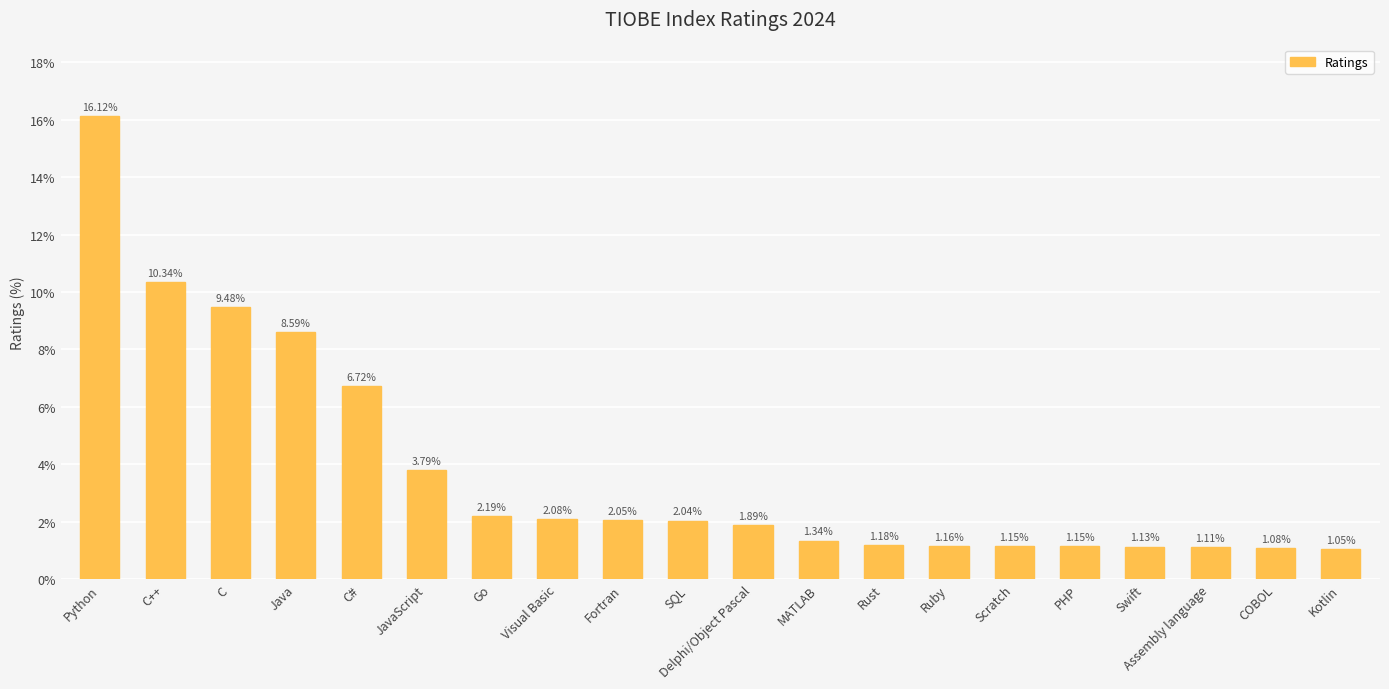

What position from the right is Fortran?

12